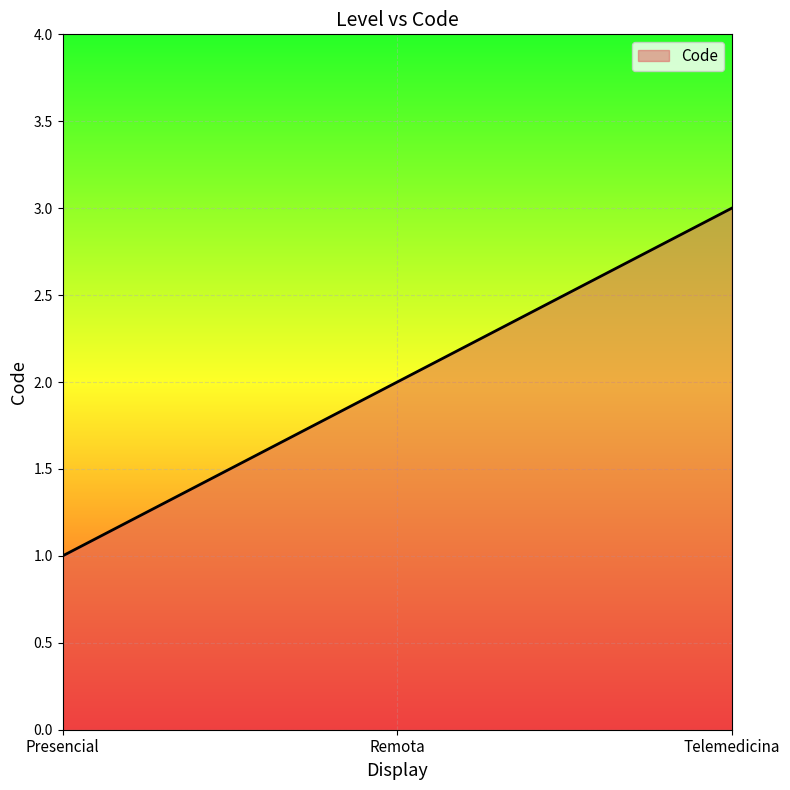

What is the maximum value shown in the chart?

3